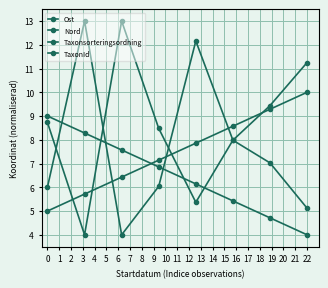

True or false: Taxonsorteringsordning and TaxonId cross at least once.

True